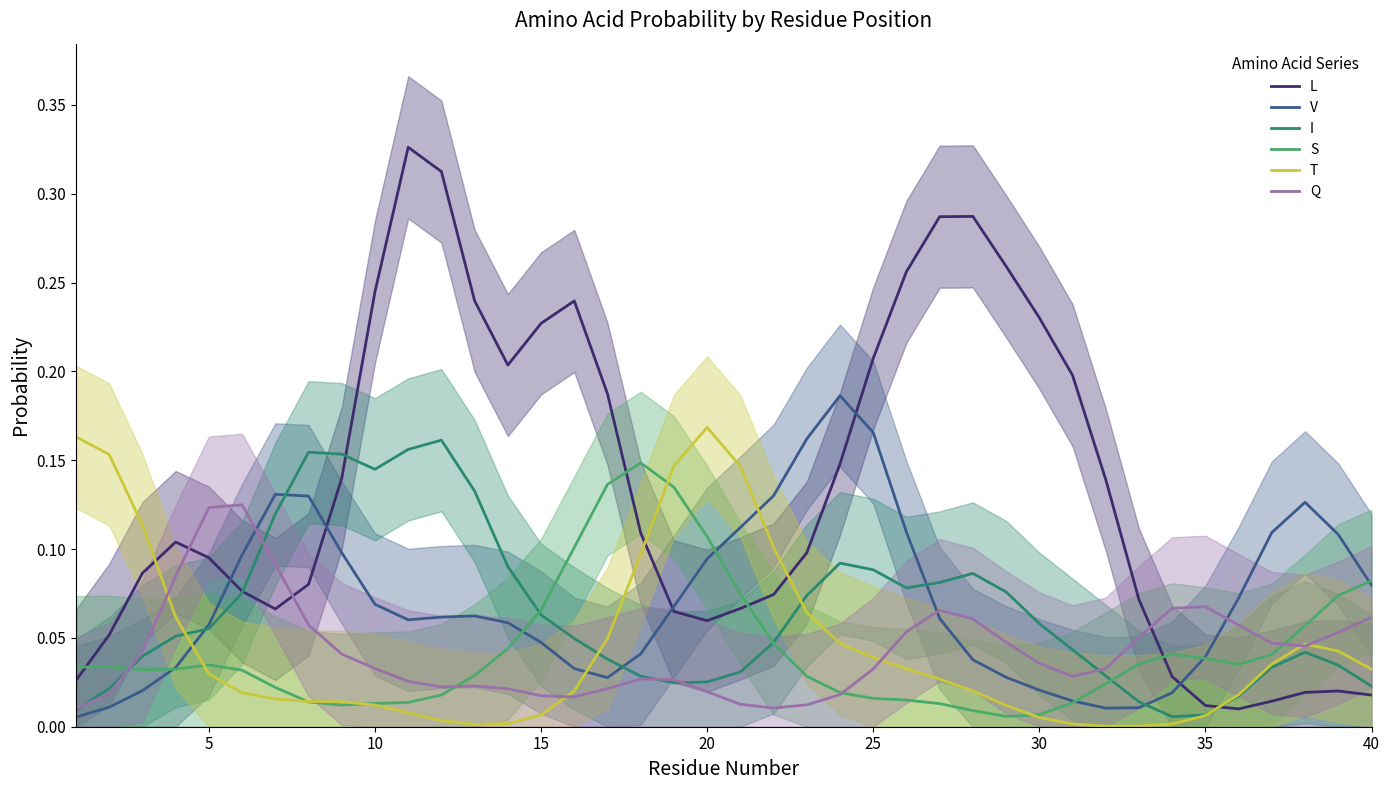

What is the sum of all S values?

1.7